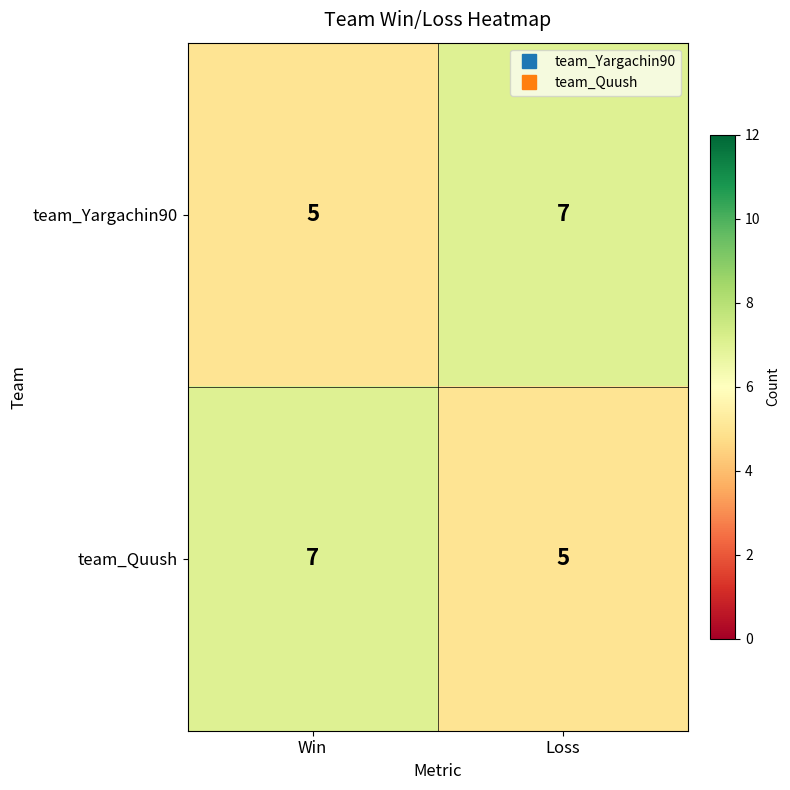

Is it true that team_Yargachin90 equals 7 at Loss?

True